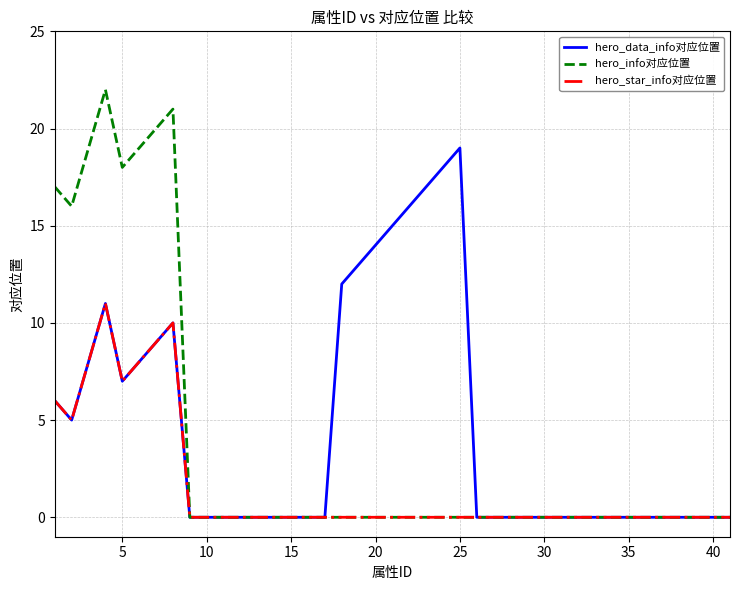

Which series has the largest range (max minus min)?

hero_info对应位置